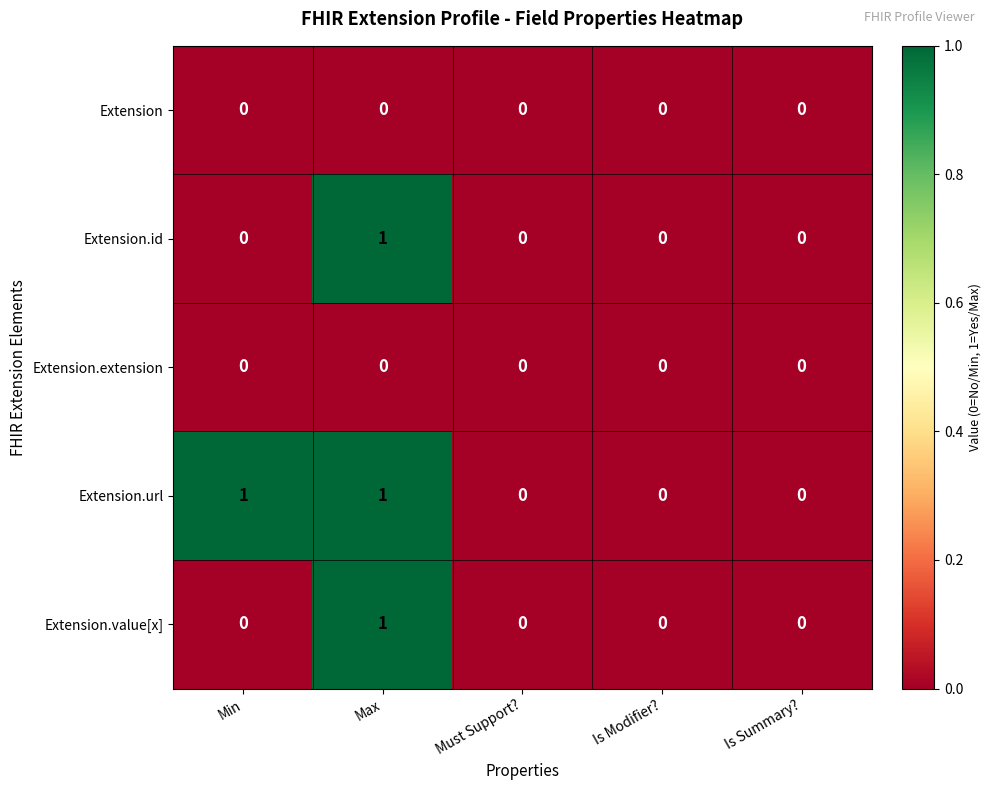

At which category is the sum across all series the highest?

Max